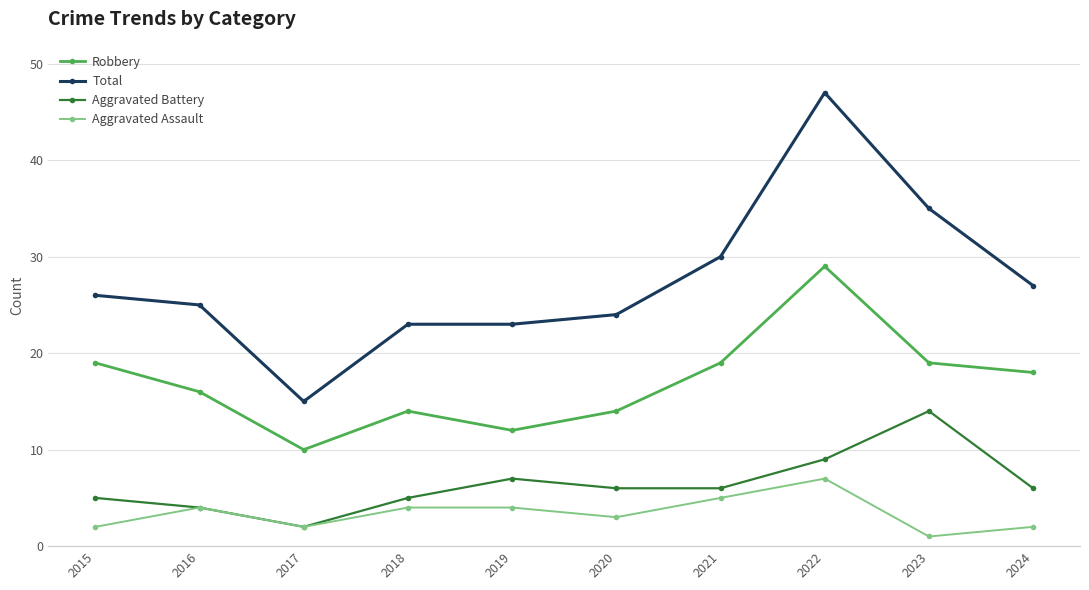

Rank the series by their maximum value, from highest to lowest.

Total, Robbery, Aggravated Battery, Aggravated Assault